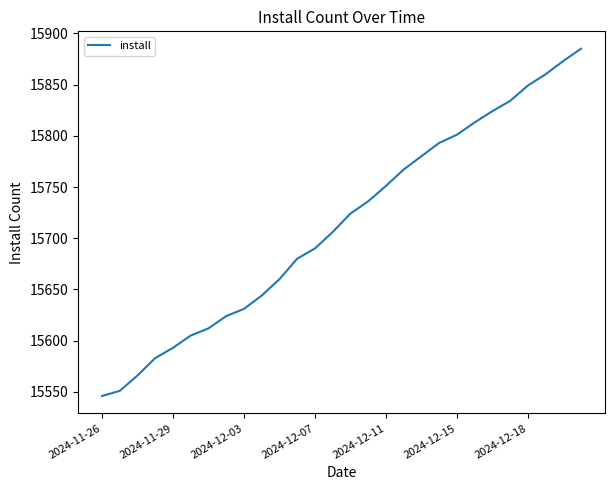

What is the difference between the maximum and minimum values?

339